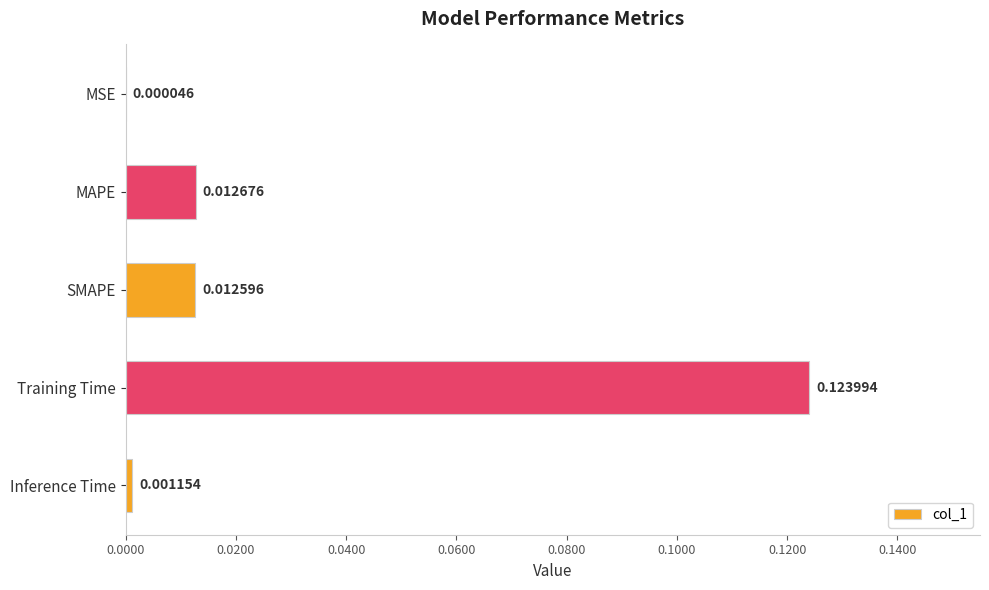

What is the change in value from SMAPE to Training Time?

+0.1